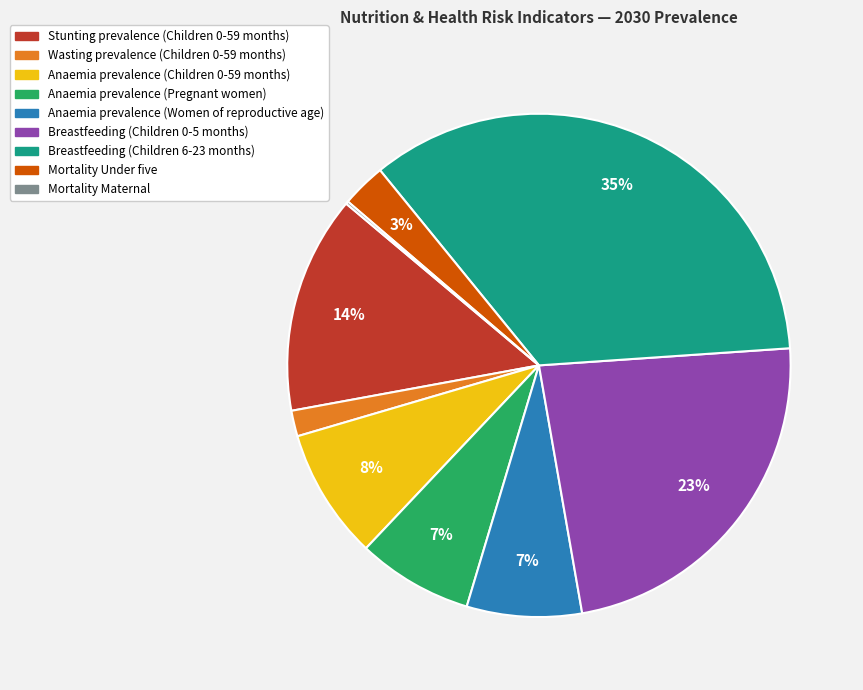

Combined, do Stunting prevalence (Children 0-59 months) and Breastfeeding (Children 6-23 months) account for over 50%?

No